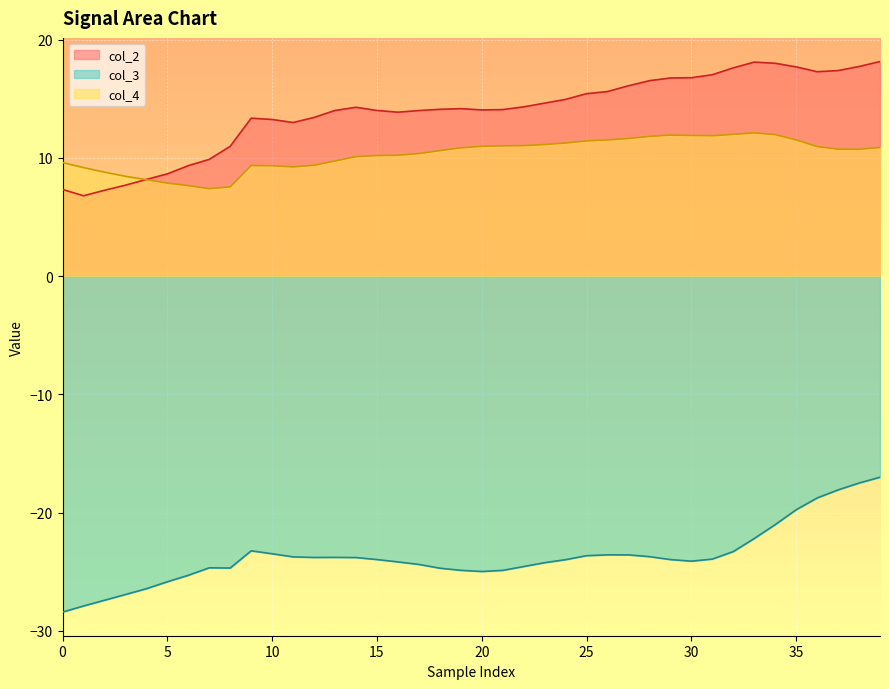

What is the difference between the highest and lowest values at 35?

37.5